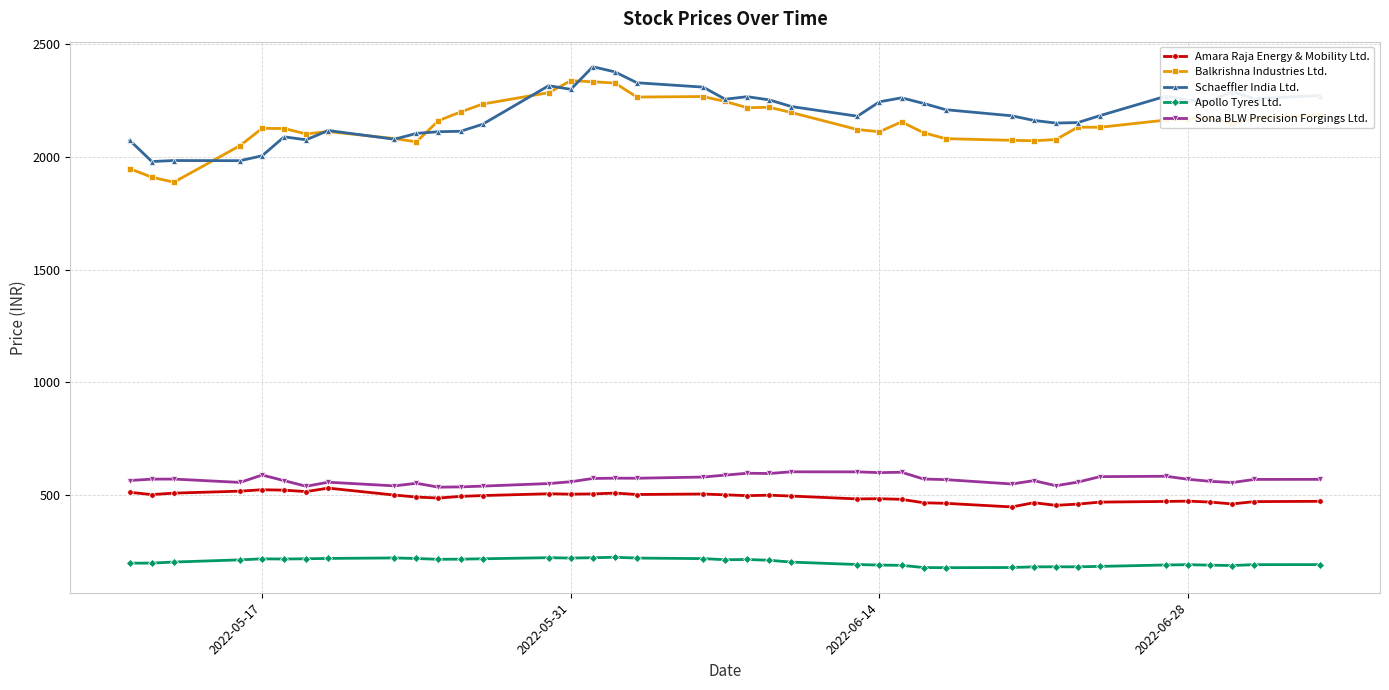

What is the value of the Balkrishna Industries Ltd. point at the 15th from the left?

2338.9